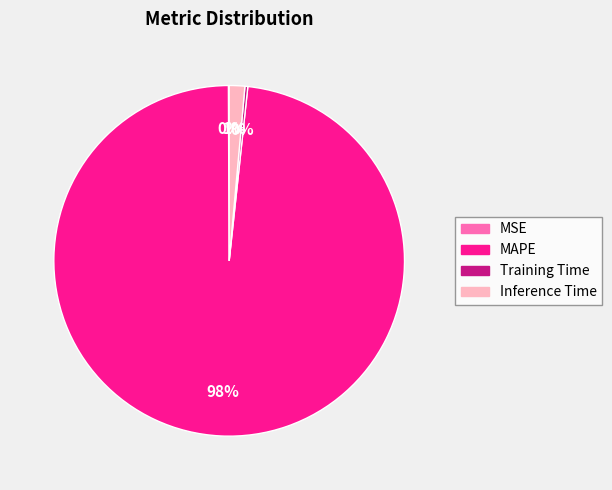

What is the majority slice?

MAPE